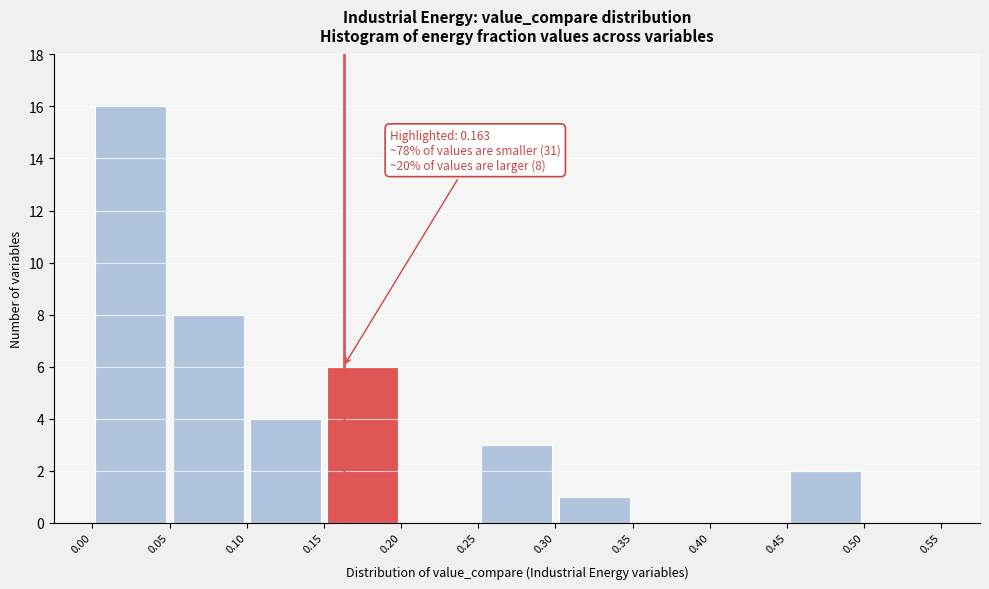

Over which range of the x-axis is the bar tallest?

0.00 to 0.05